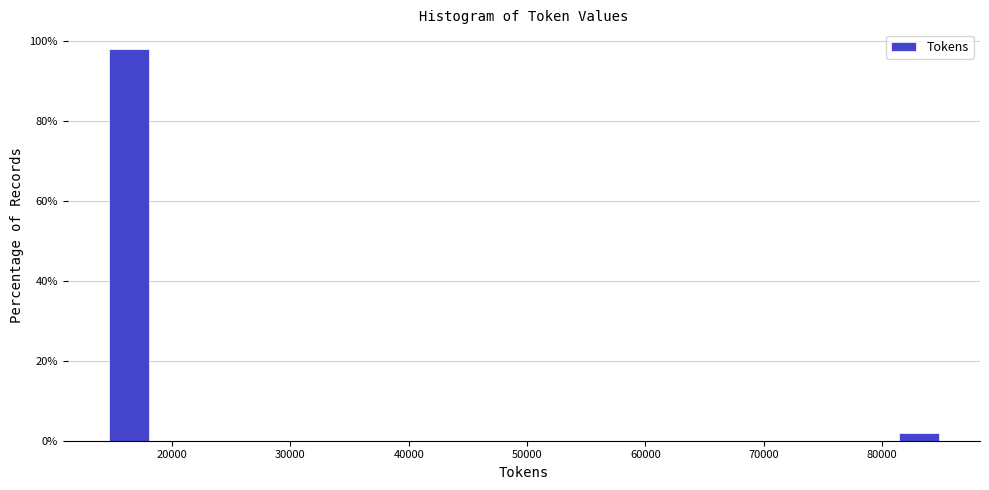

Around what value on the x-axis is the tallest bar? Give the approximate position of its centre, as read against the axis.

16000